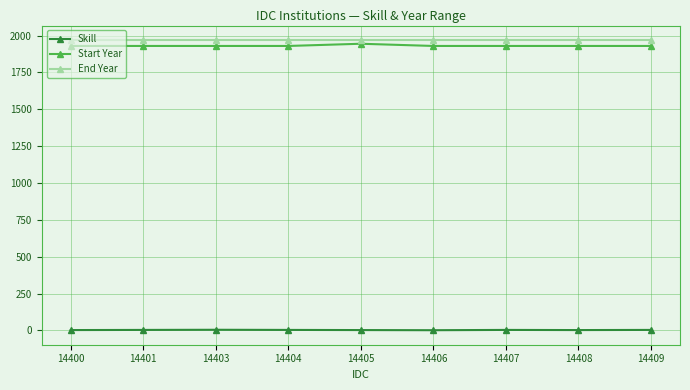

True or false: Skill and End Year cross at least once.

False